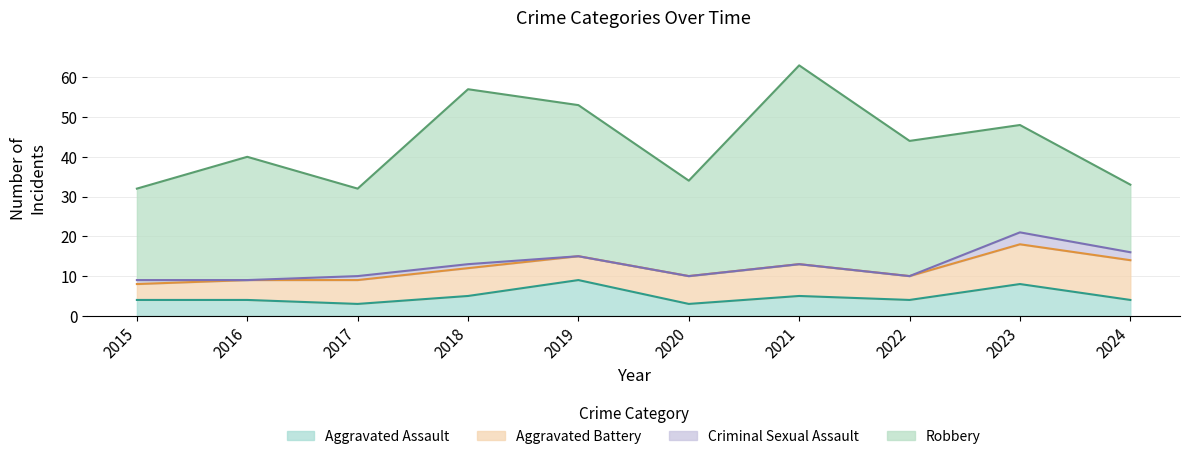

How many values in Criminal Sexual Assault are above zero?

5